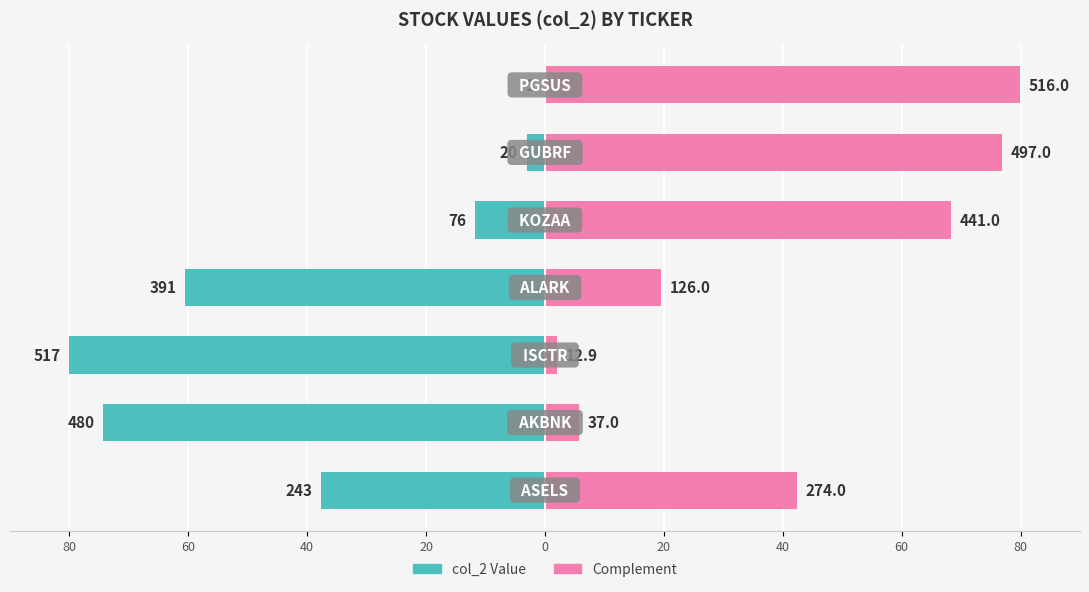

Which series has the widest spread of values?

col_2 (left)